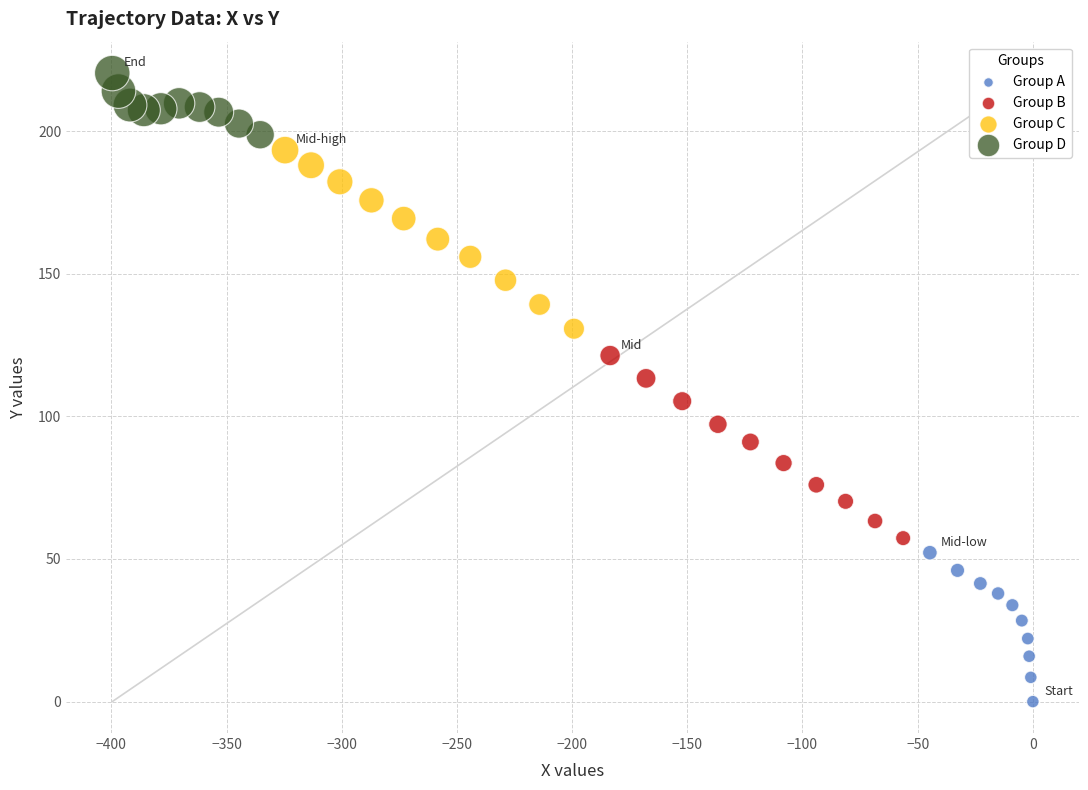

Which series has the largest Y range (max minus min)?

Group B